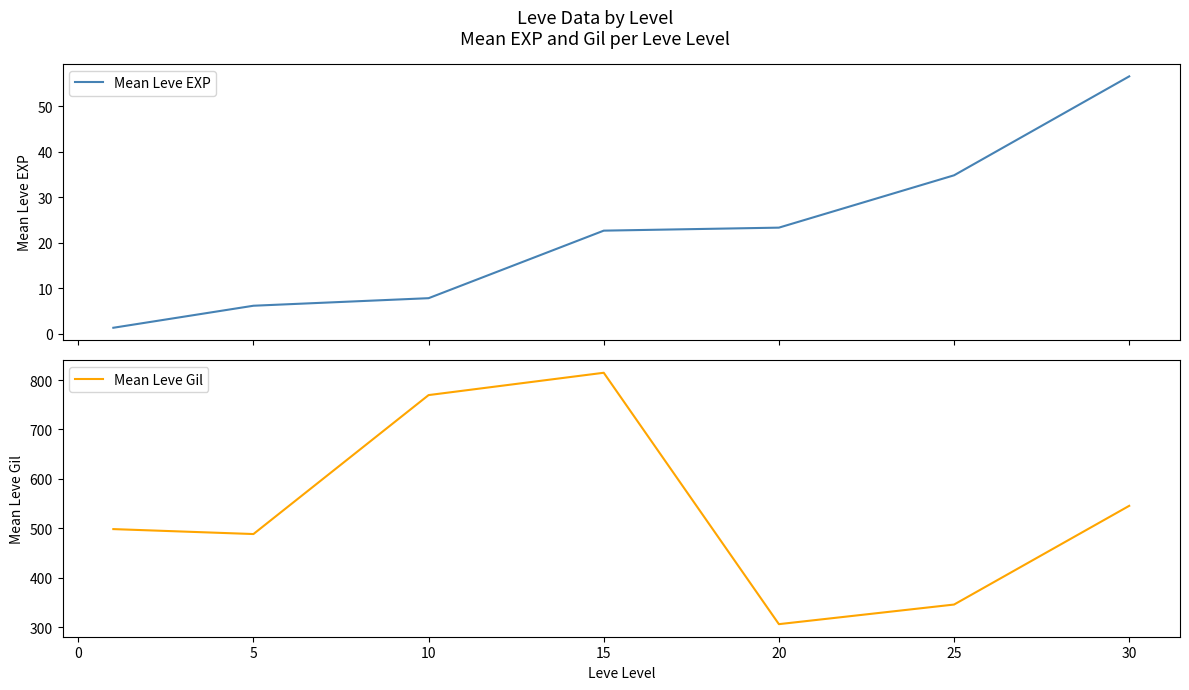

How many data points in Mean Leve EXP are above 22?

4